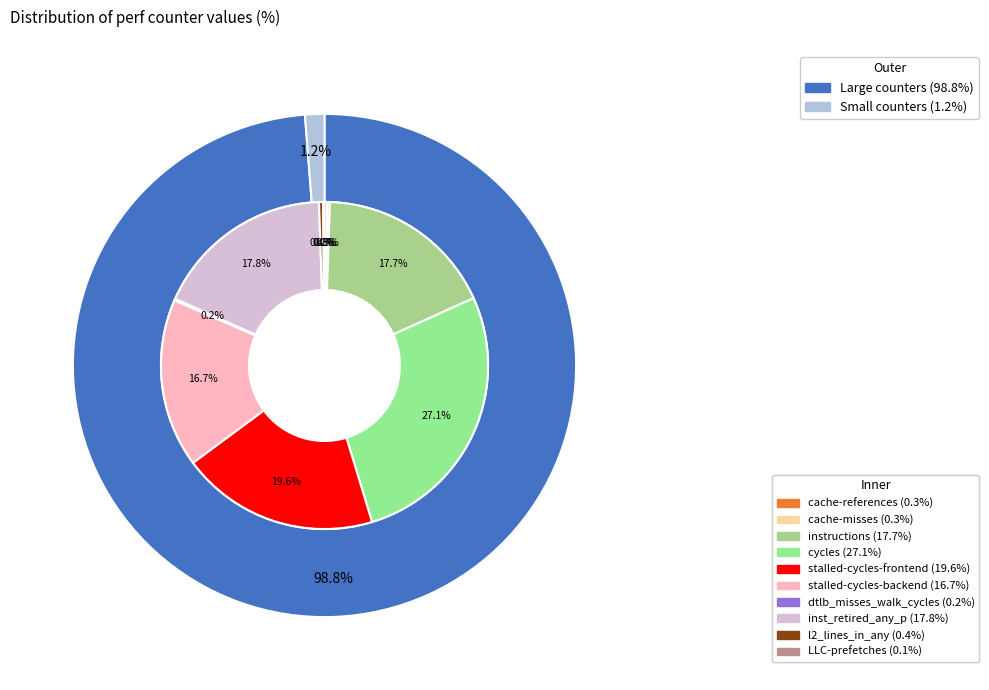

Which has a higher value, dtlb_misses_walk_cycles or instructions?

instructions